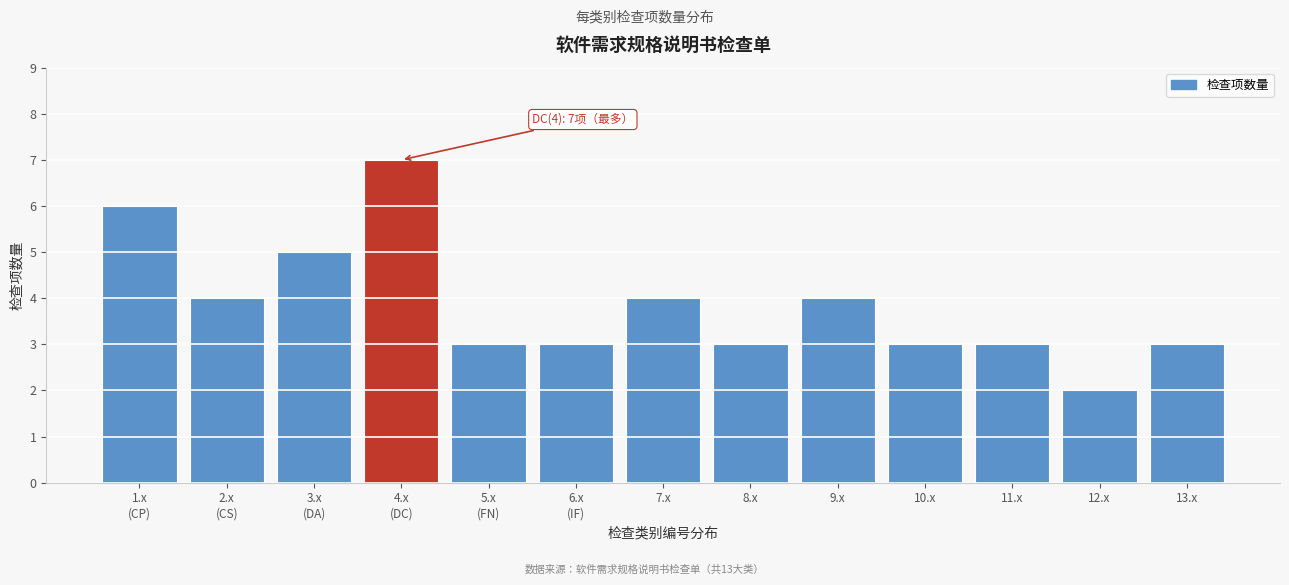

Reading left to right, list all the values displayed in this chart.

6	4	5	7	3	3	4	3	4	3	3	2	3